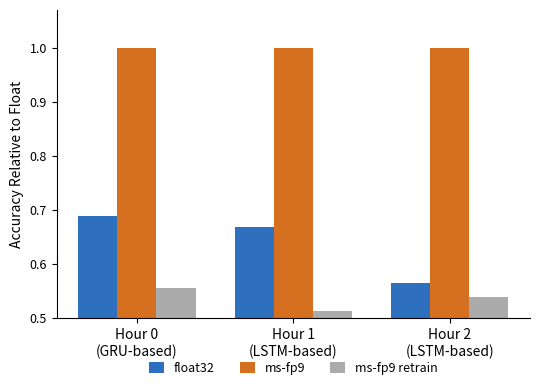

Which series has the largest range (max minus min)?

float32